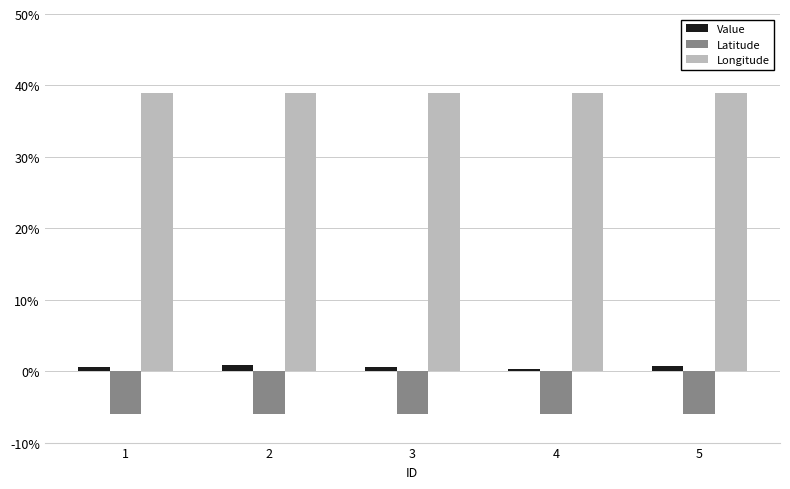

What is the highest value of the Latitude series?

-6.0